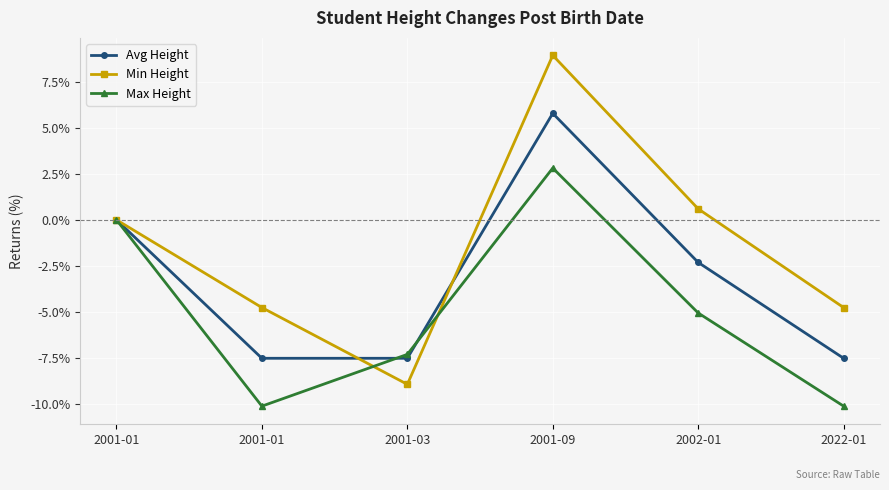

What is the minimum value shown in the chart?

-10.1